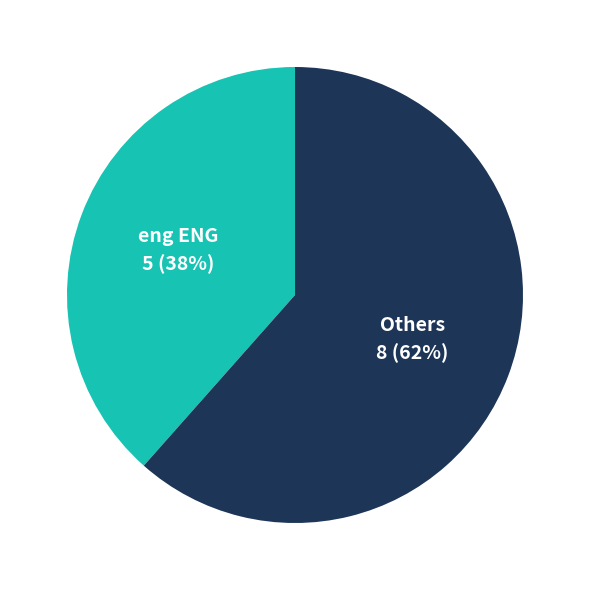

To the nearest percent, what is the average slice percentage?

50%